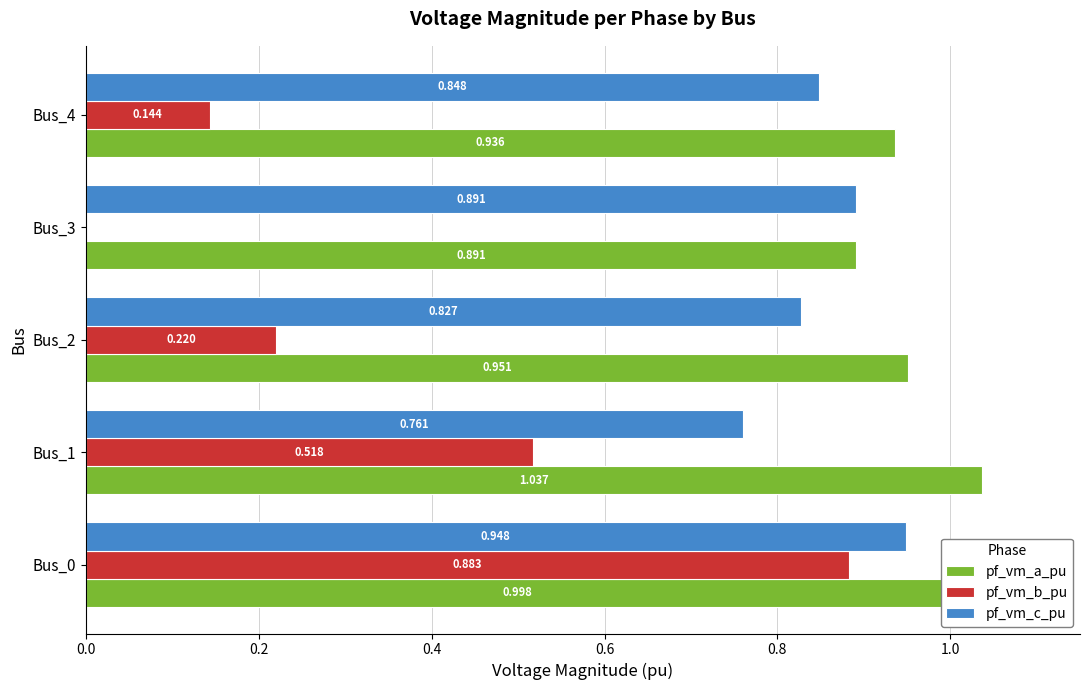

Between Bus_0 and Bus_1, which series saw the biggest shift?

pf_vm_b_pu